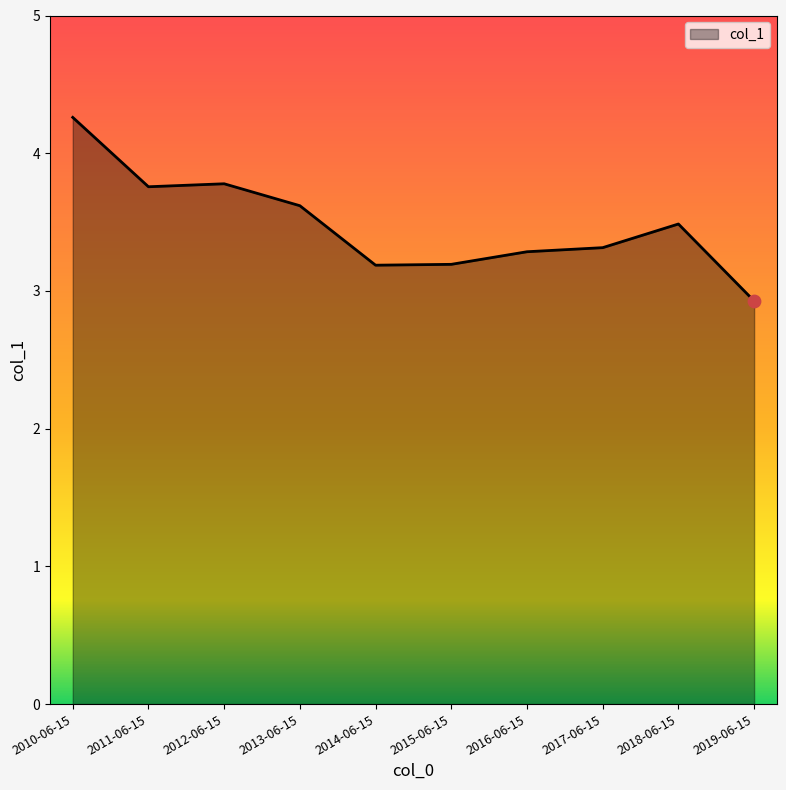

Which has a higher value, 2019-06-15 or 2014-06-15?

2014-06-15